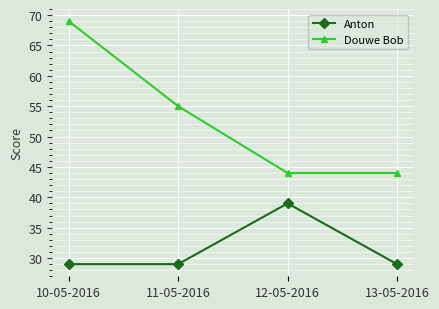

What position from the left is 13-05-2016?

4